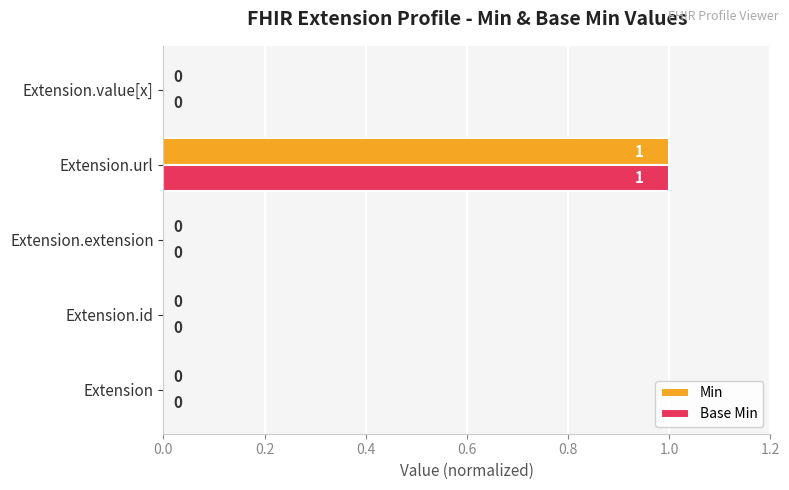

At which category is the sum across all series the highest?

Extension.url